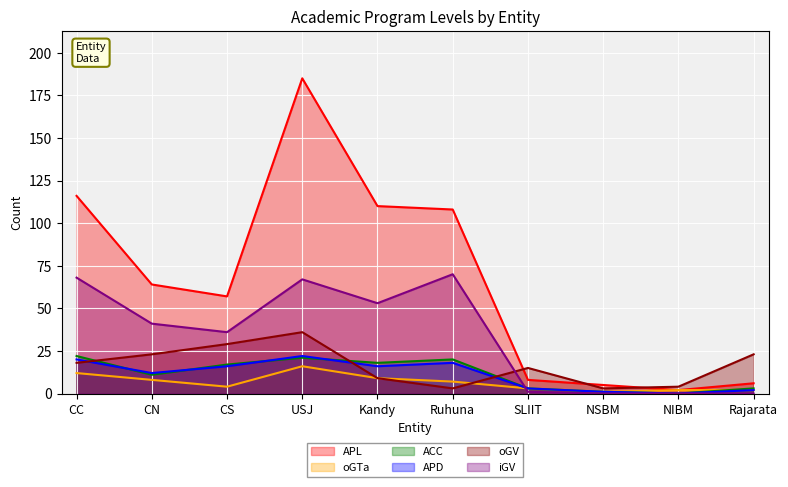

What are all the series names shown in the legend?

APL, oGTa, ACC, APD, oGV, iGV